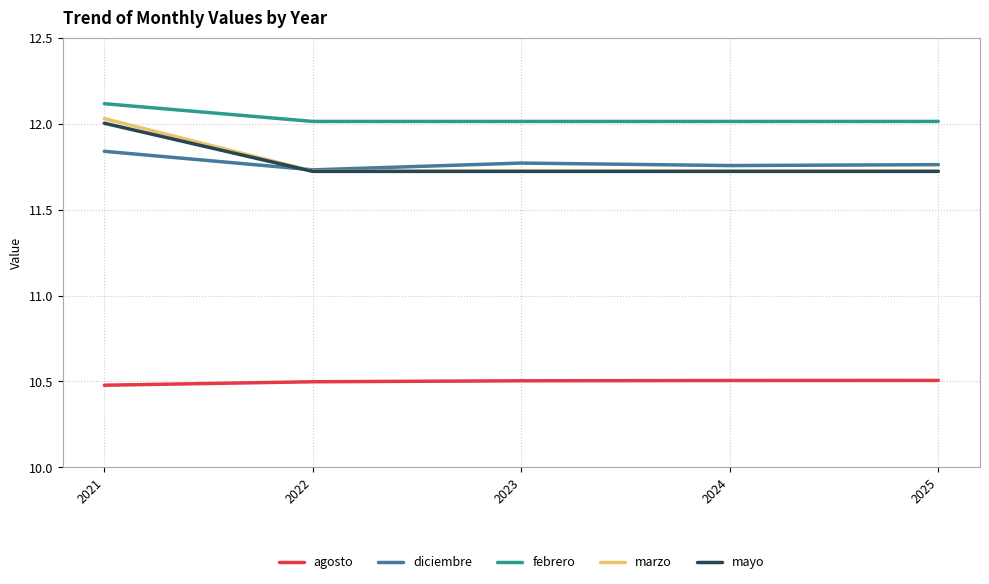

What is the greatest value displayed?

12.1